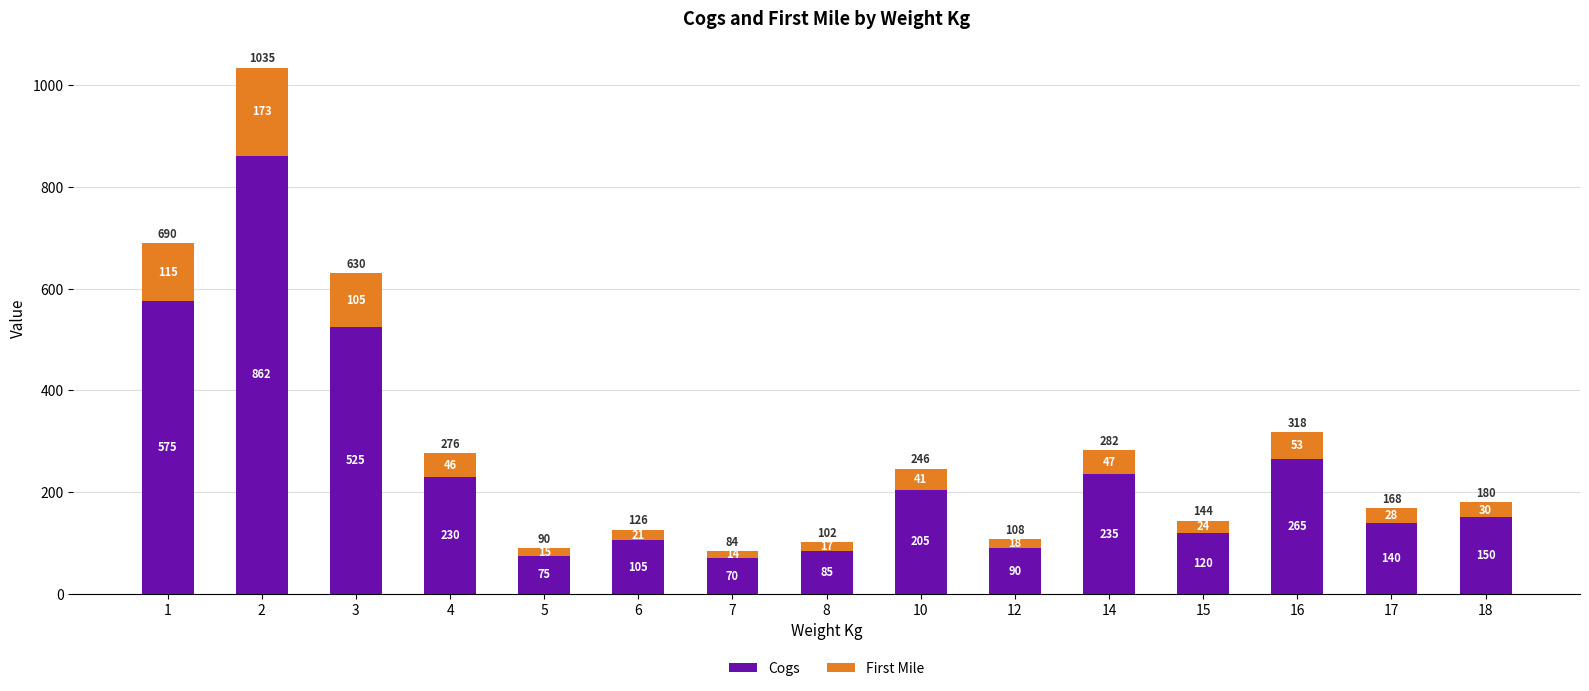

What is the difference between the Cogs values at 14 and 5?

160